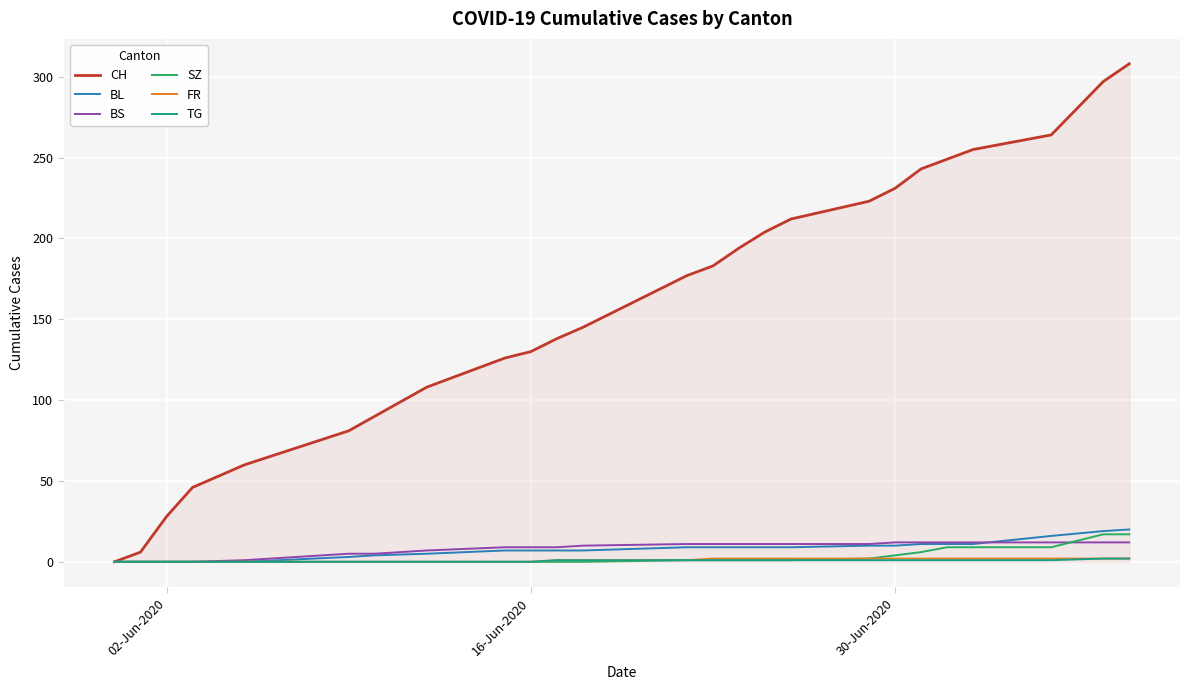

Which series has the widest spread of values?

CH